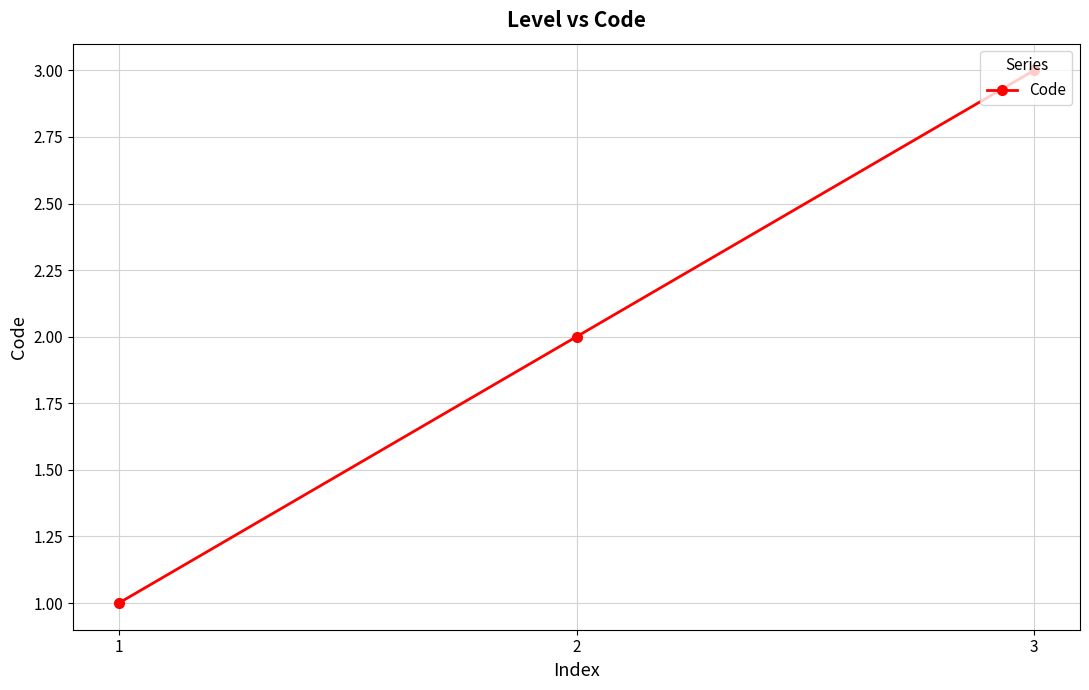

What is the sum of the values at 3 and 1?

4